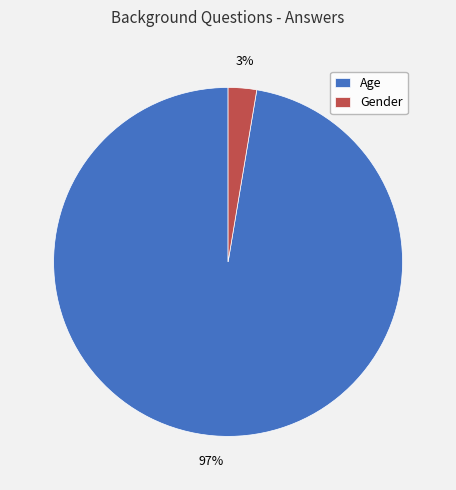

How many segments does this pie chart have?

2